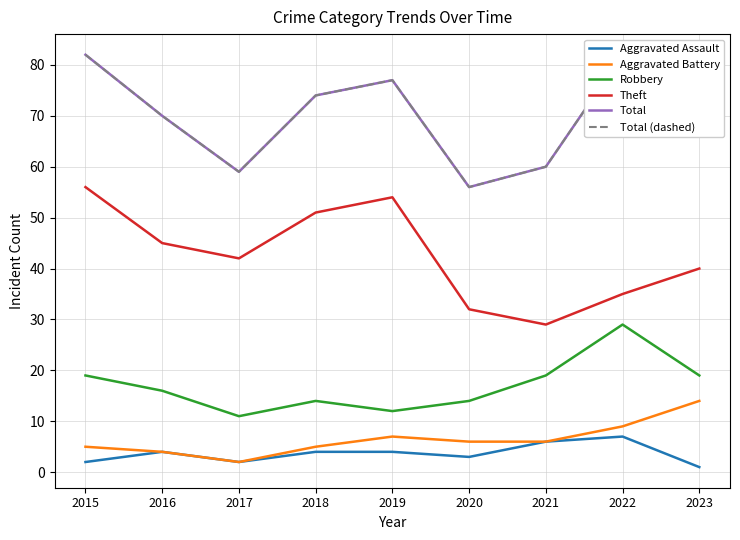

Rank the categories by Total value from lowest to highest.

2020, 2017, 2021, 2016, 2018, 2023, 2019, 2015, 2022